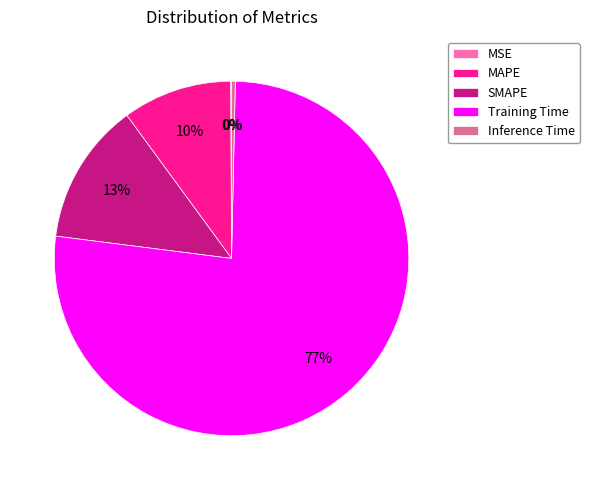

Which slice is the largest?

Training Time